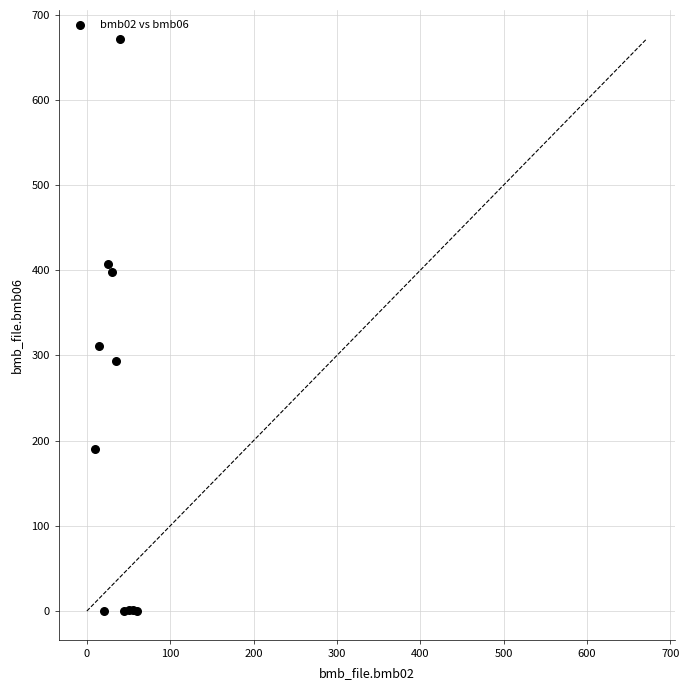

What Y value in the scatter plot is closest to 336?

311.0